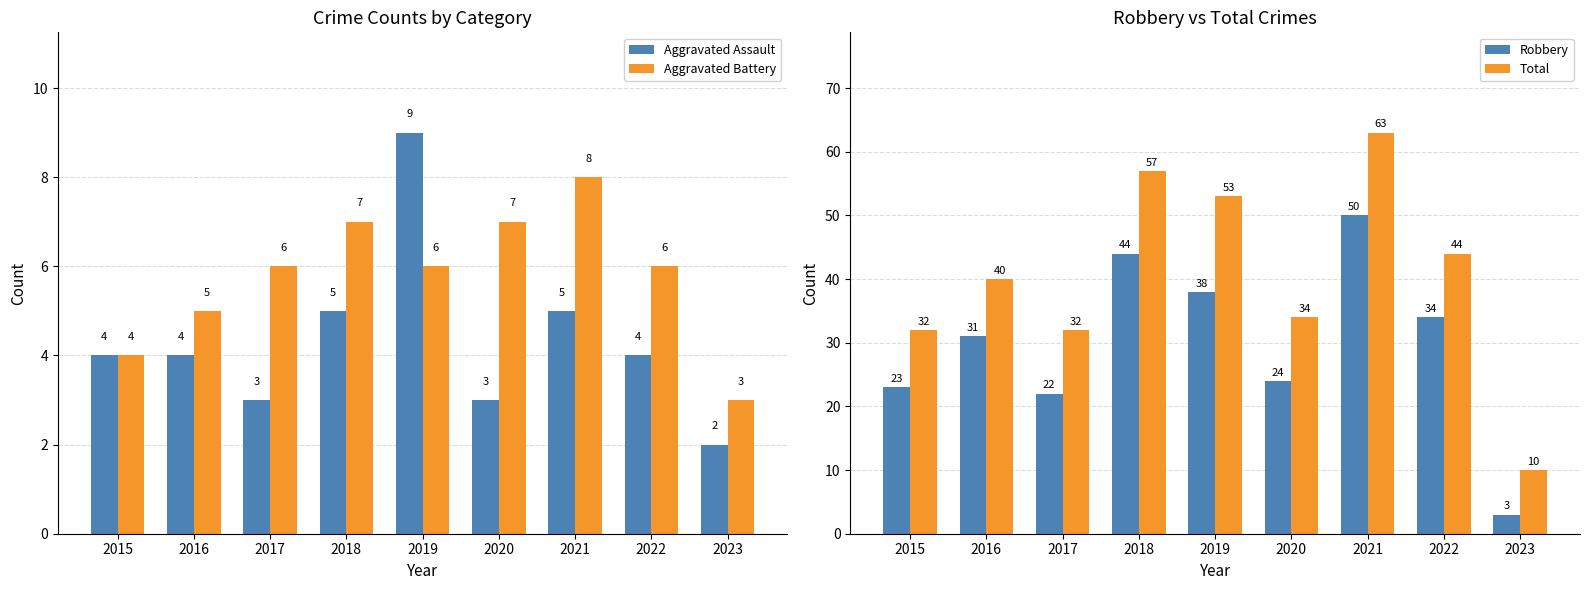

What is the value of the Robbery bar at the 5th from the left?

38